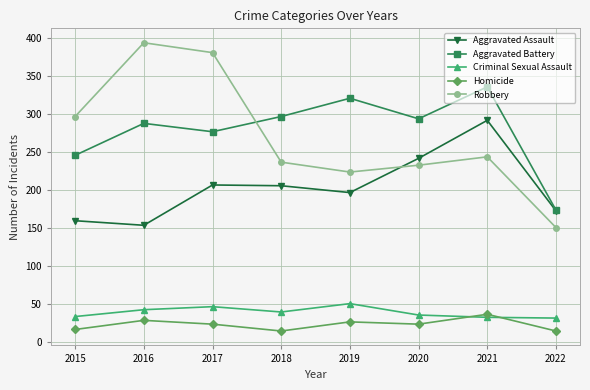

Rank the series by their maximum value, from highest to lowest.

Robbery, Aggravated Battery, Aggravated Assault, Criminal Sexual Assault, Homicide